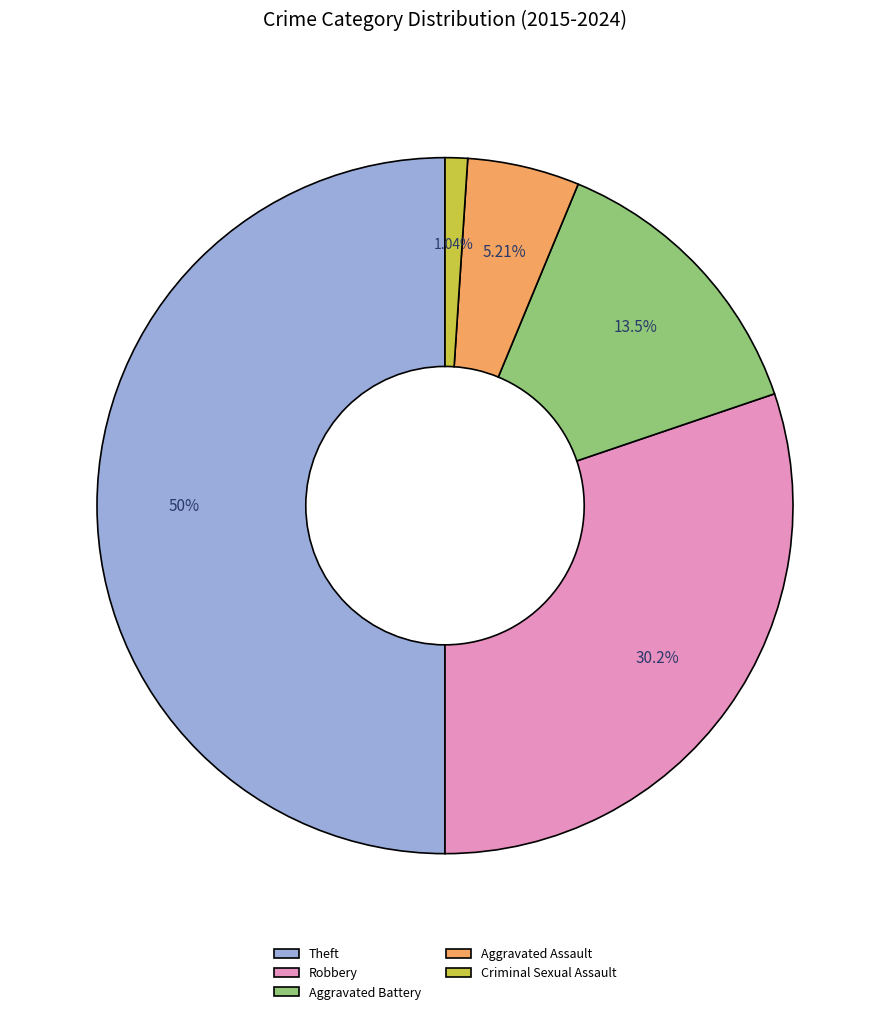

To the nearest percent, what percentage of the pie is Robbery?

30%